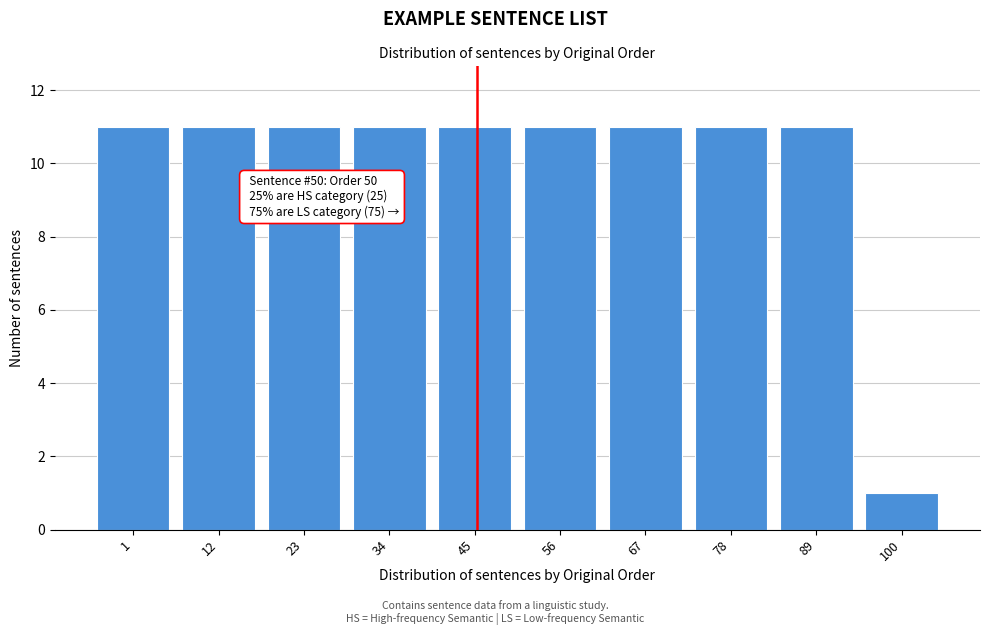

Reading left to right, list all the values displayed in this chart.

11	11	11	11	11	11	11	11	11	1